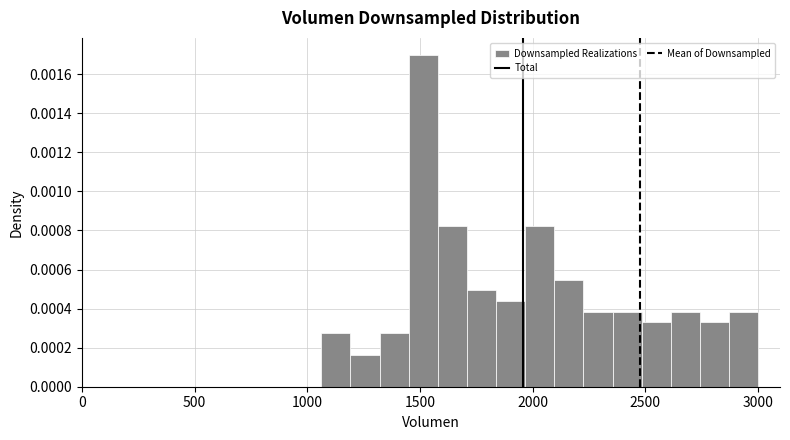

Around what value on the x-axis is the tallest bar? Give the approximate position of its centre, as read against the axis.

1500